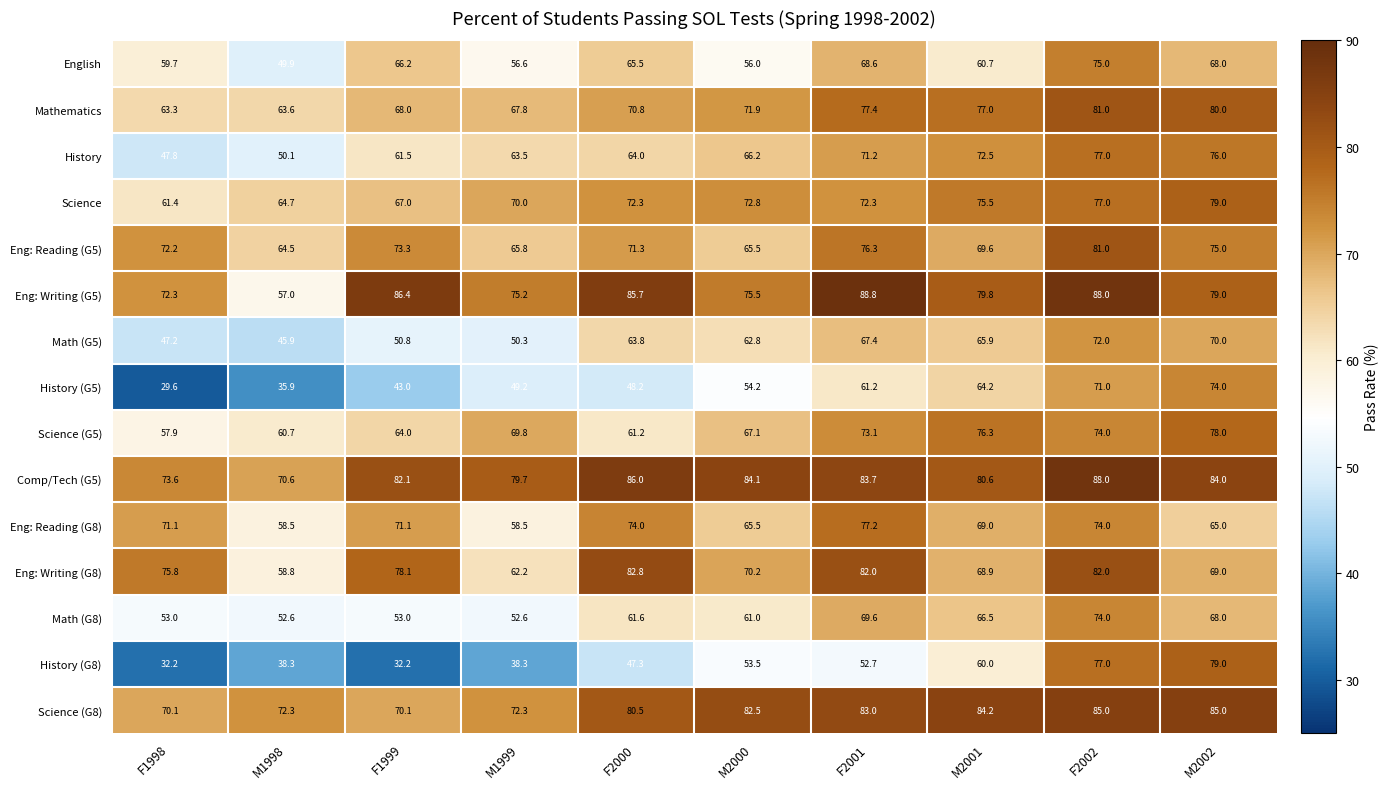

At which category is the sum across all series the highest?

F2002